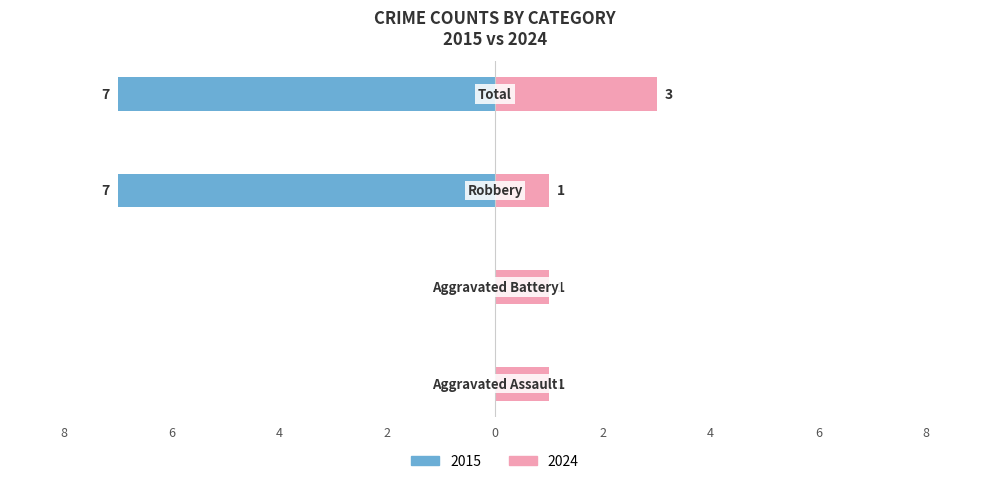

What is the difference between the second highest and minimum values in the Robbery series?

6